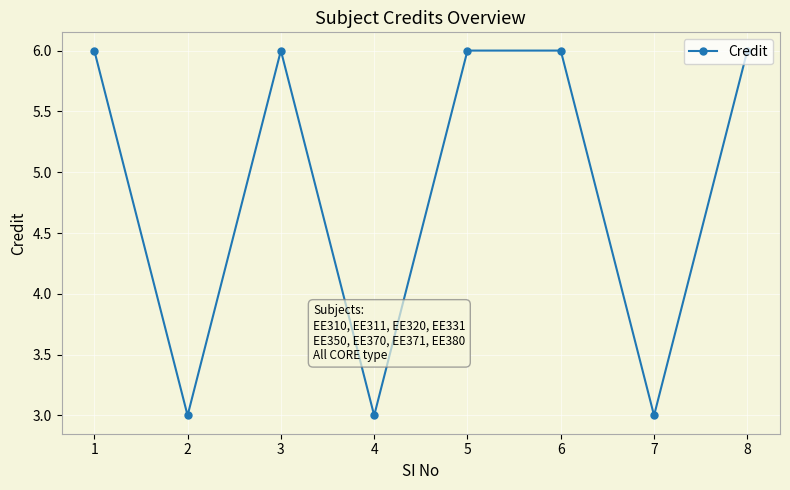

What is the approximate value at 2?

3